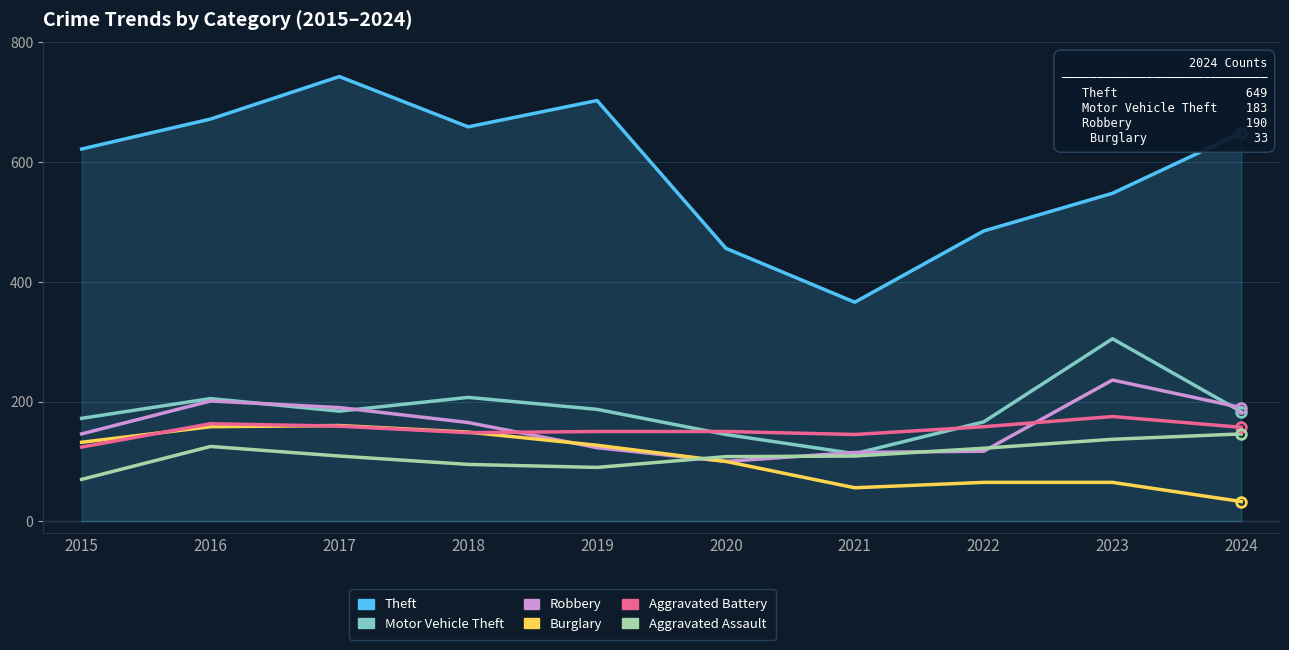

At 2024, list the series in order from smallest to largest.

Burglary, Aggravated Assault, Aggravated Battery, Motor Vehicle Theft, Robbery, Theft